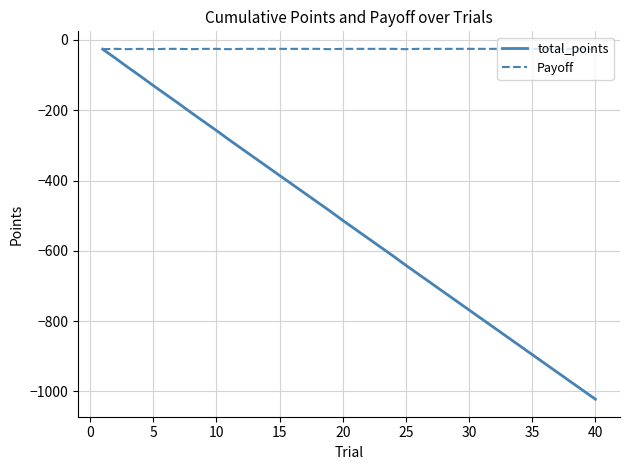

What is the maximum value for Payoff?

-25.4